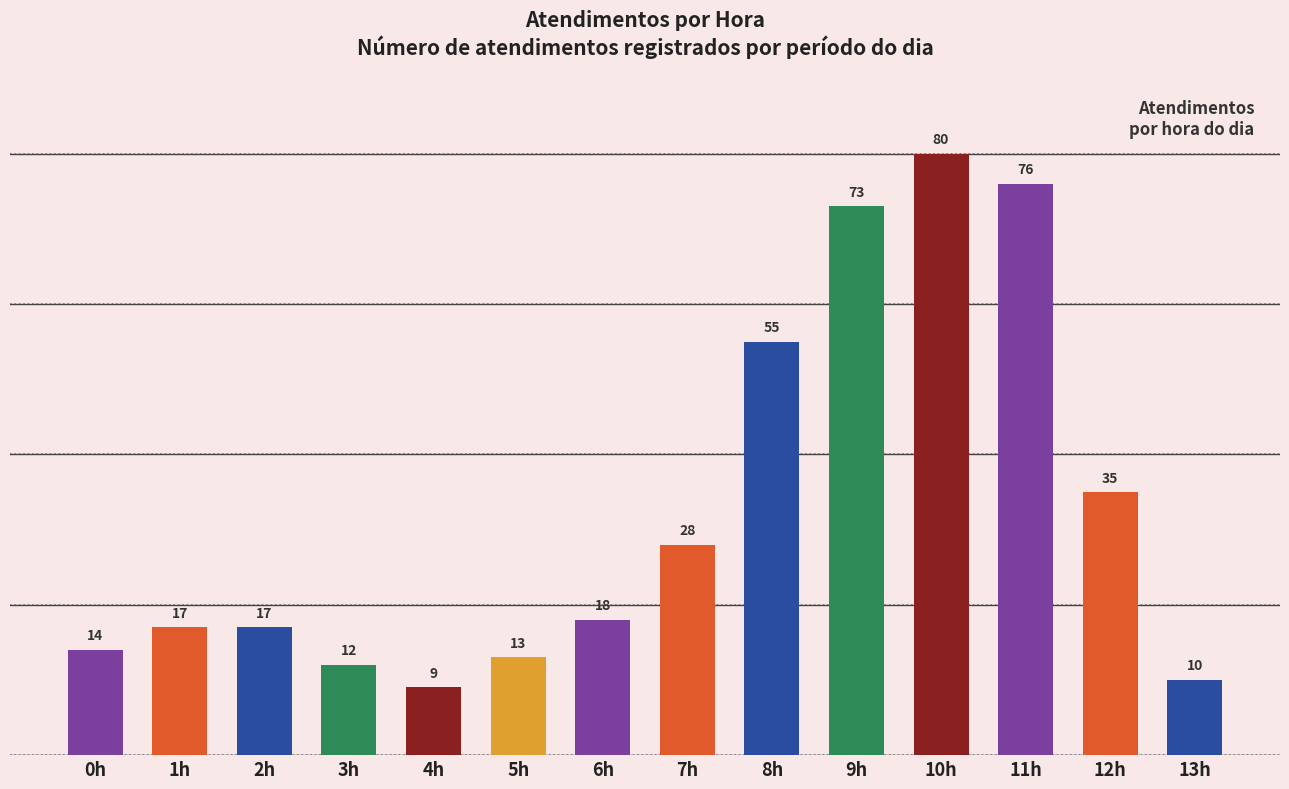

Read the value at 0h, to the nearest 5.

15